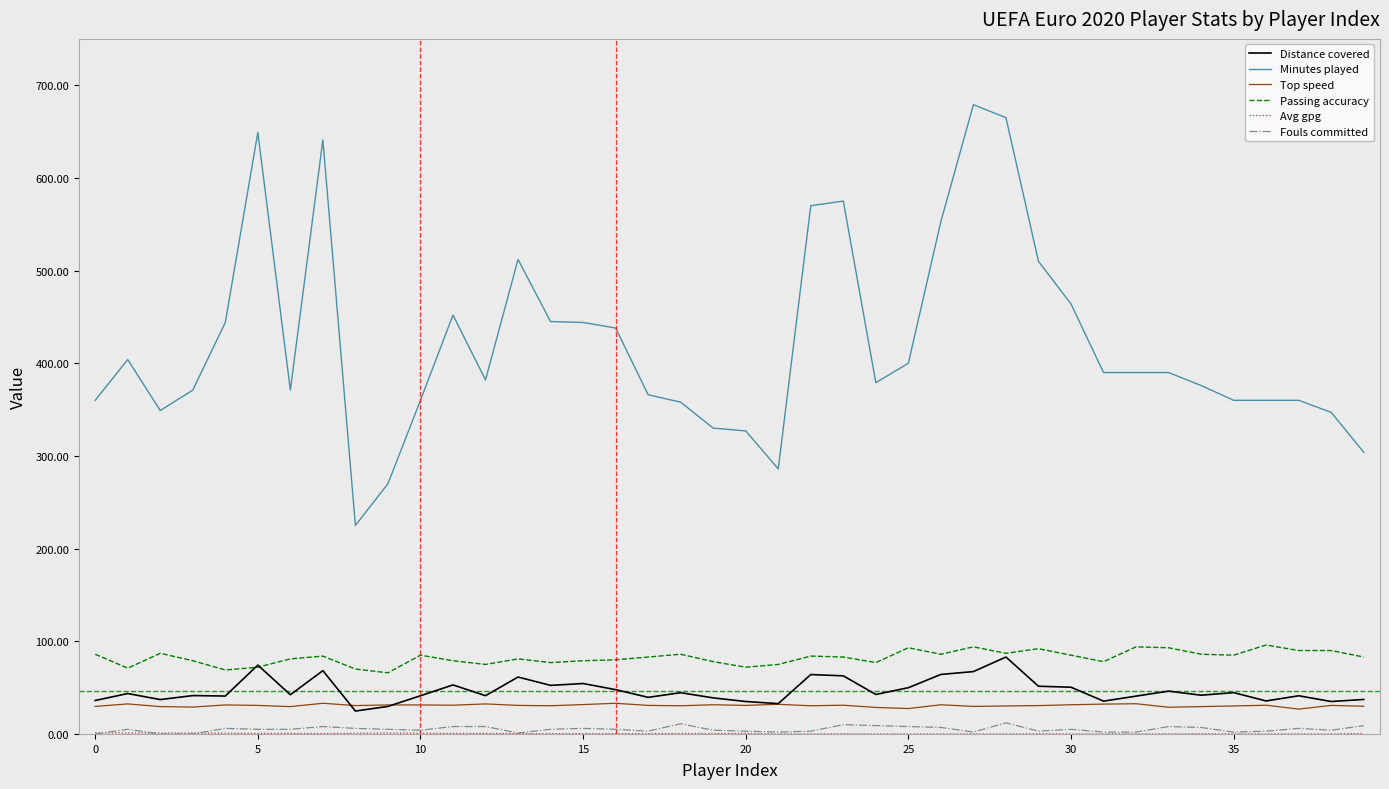

Which series has the largest total across all categories?

Minutes played